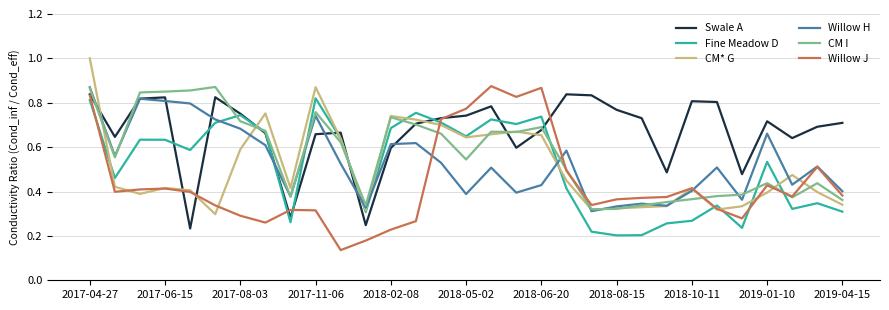

What is the maximum value shown in the chart?

1.0